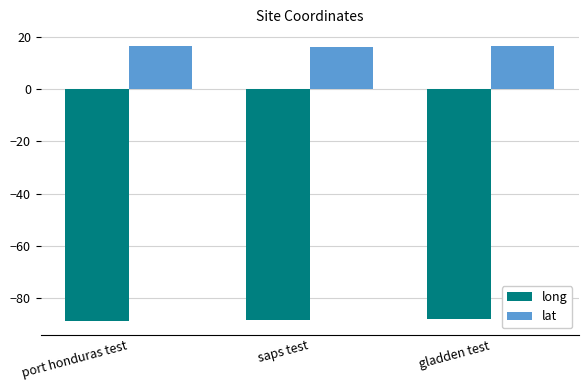

Which series has the largest total across all categories?

lat